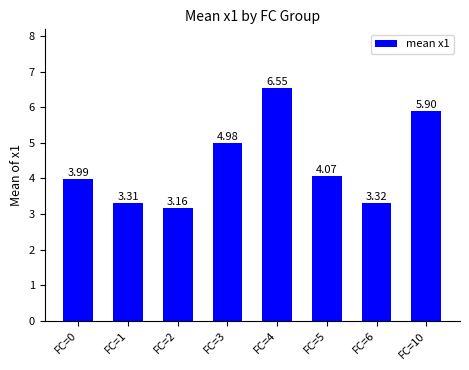

What is the change in value from FC=0 to FC=6?

-0.7